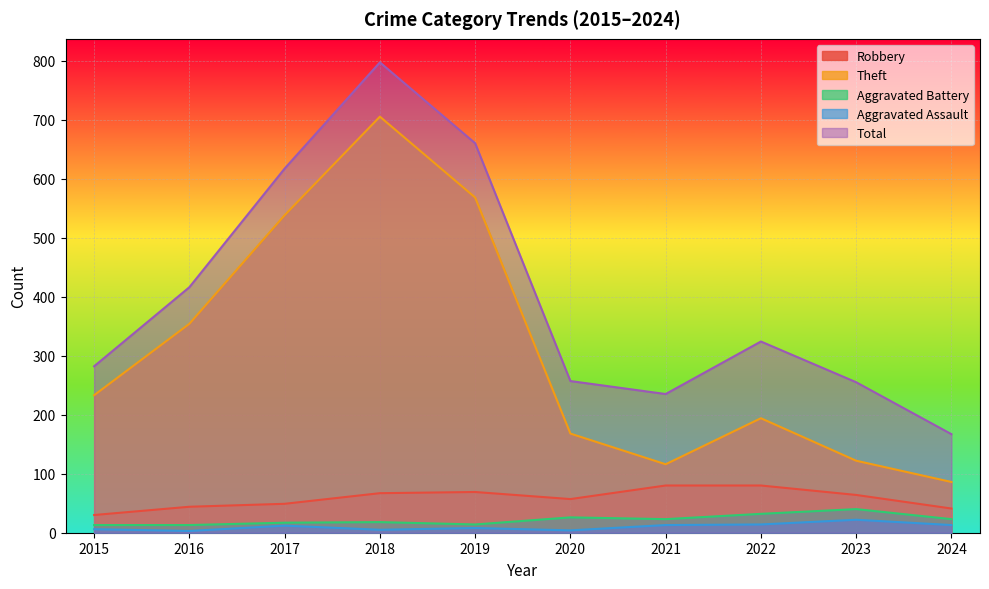

What is the sum of the Theft values at 2017 and 2020?

706